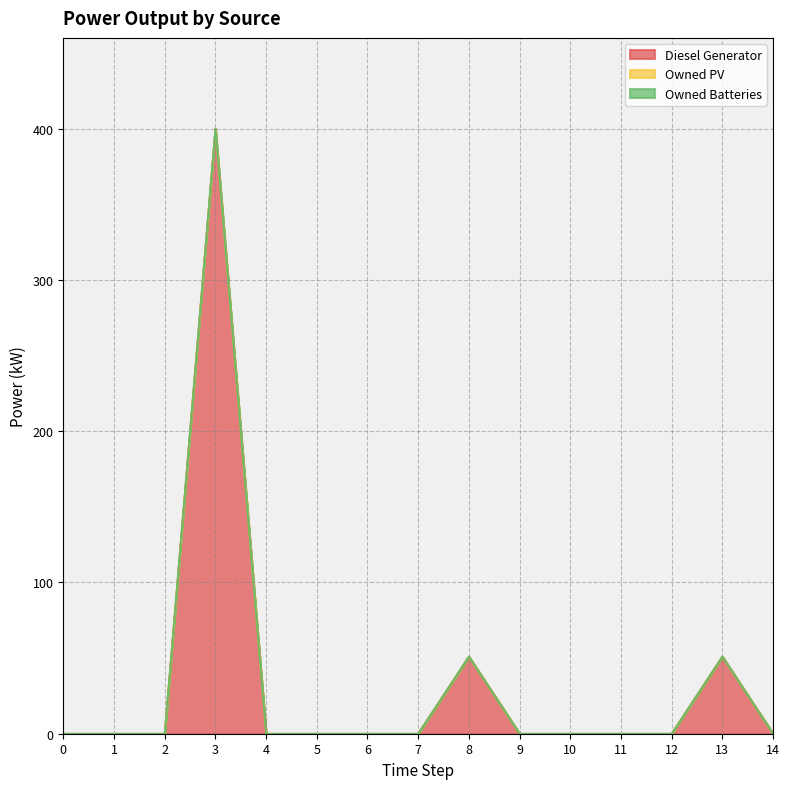

What is the spread (max minus min) of values at 8?

51.0